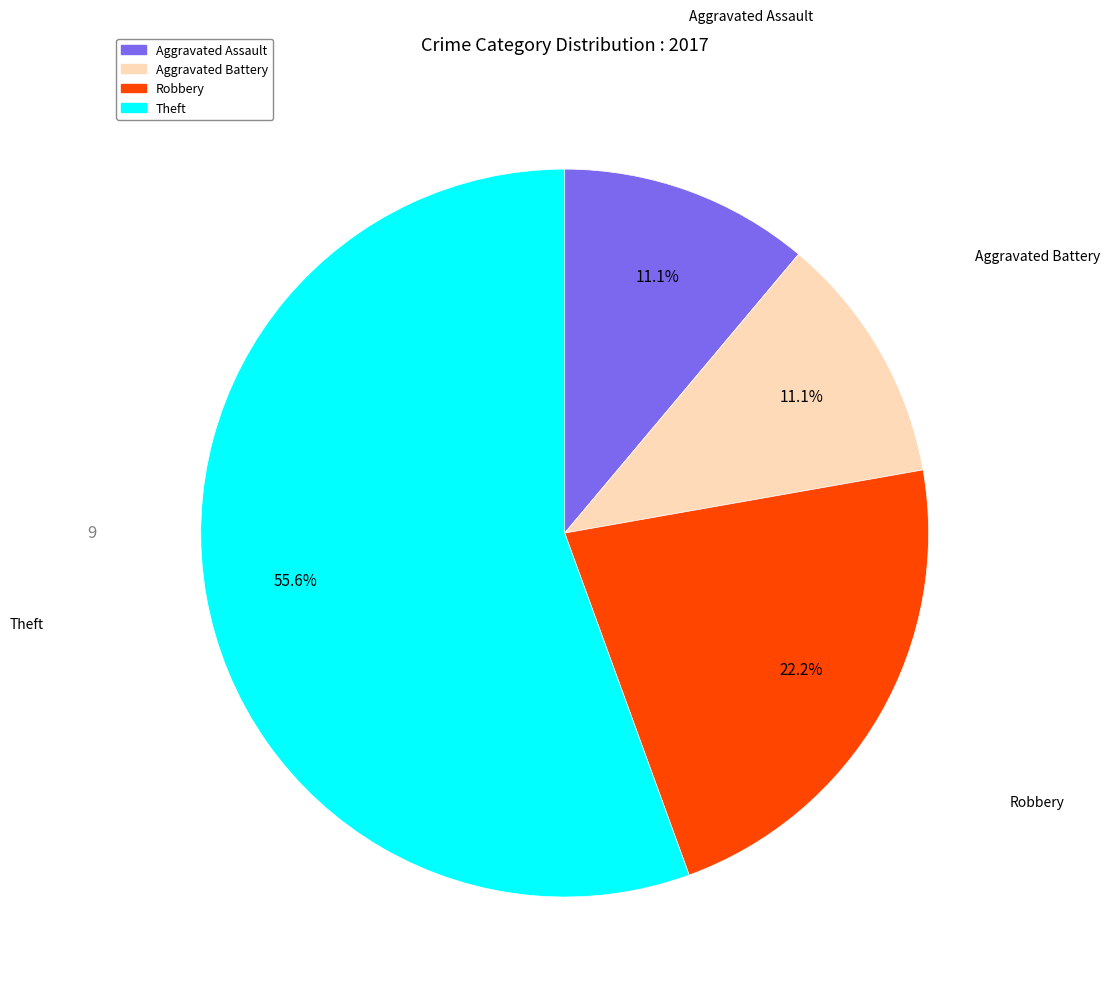

Does any single category account for the majority?

Yes